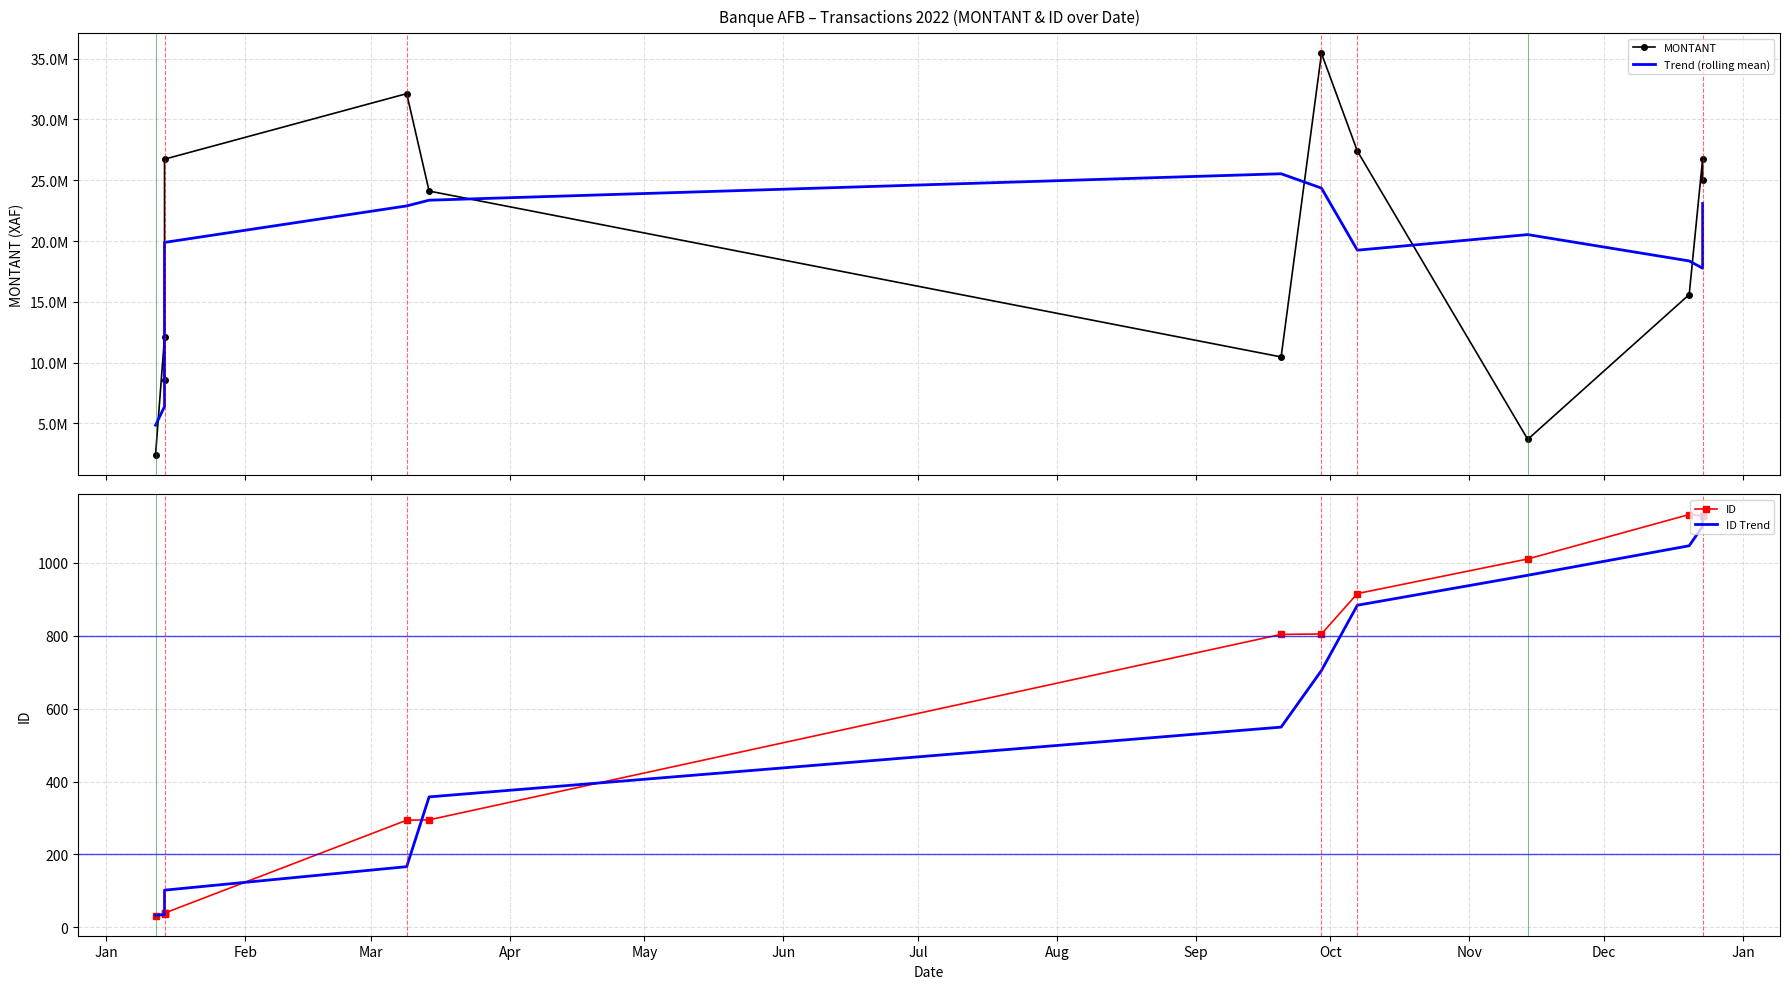

How many values in the Trend (rolling mean) series are below 19887250?

6